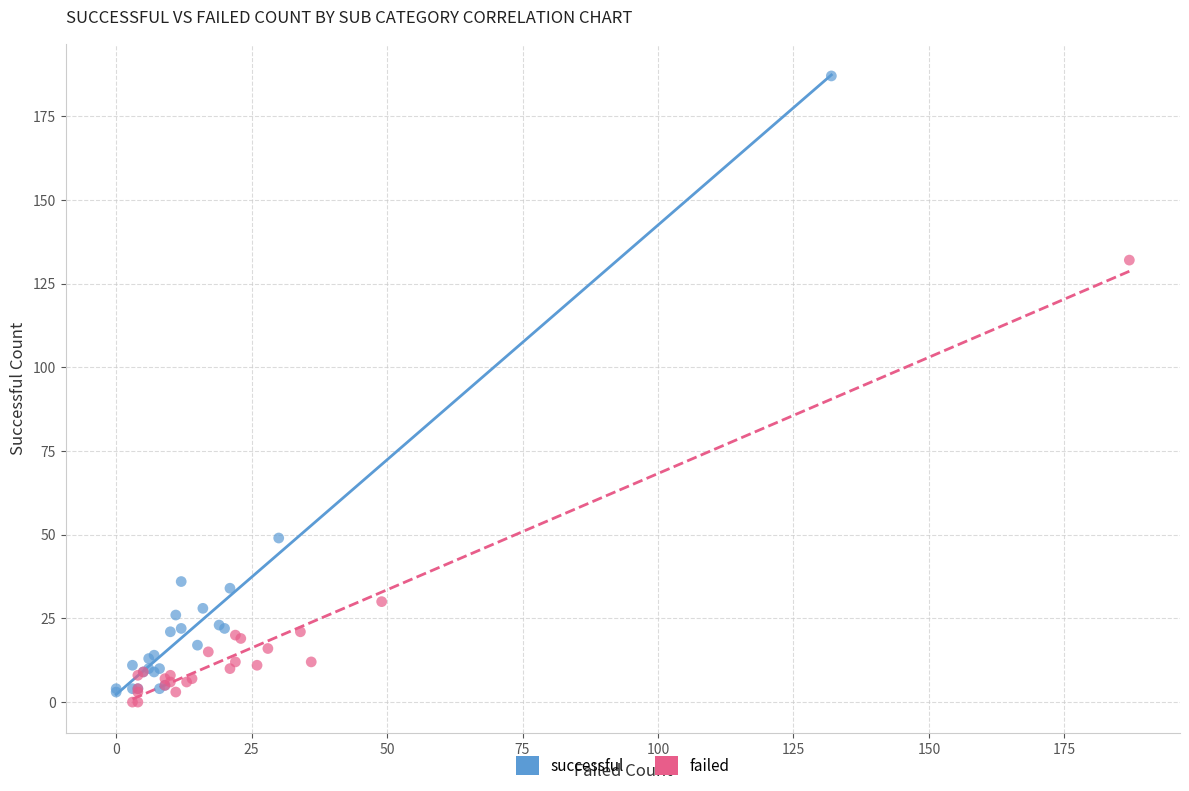

Which series contains the highest Y value?

successful